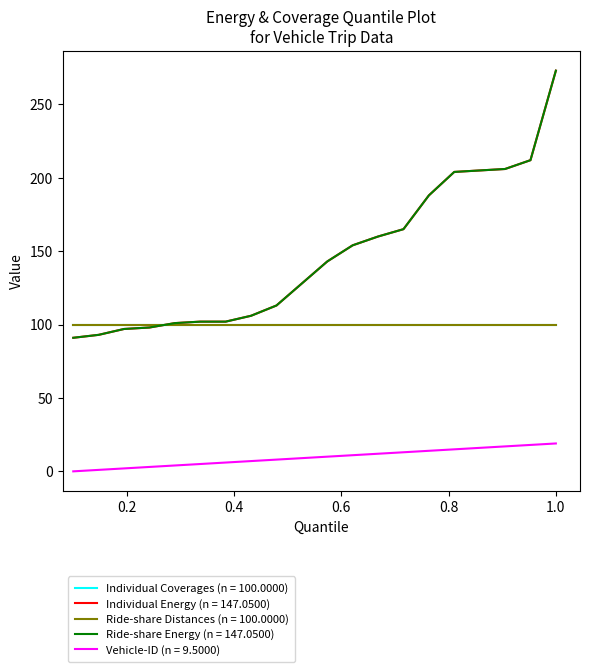

Does the chart have visible grid lines?

No